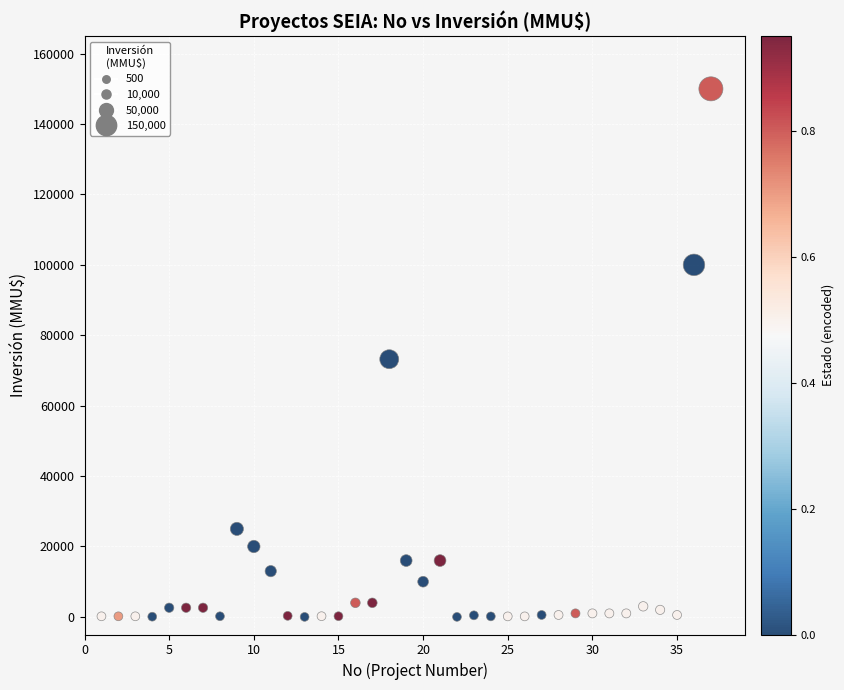

What Y value in the scatter plot is closest to 75000?

73200